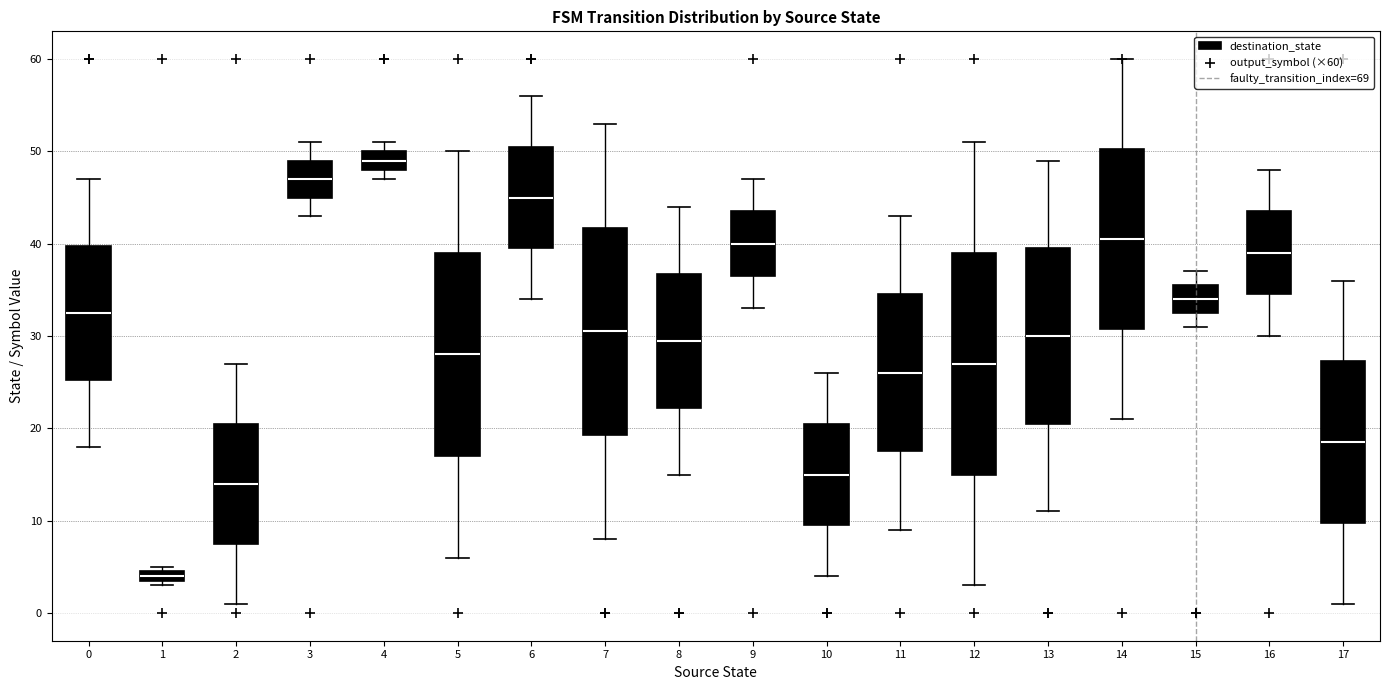

Which box's median line is the lowest?

1